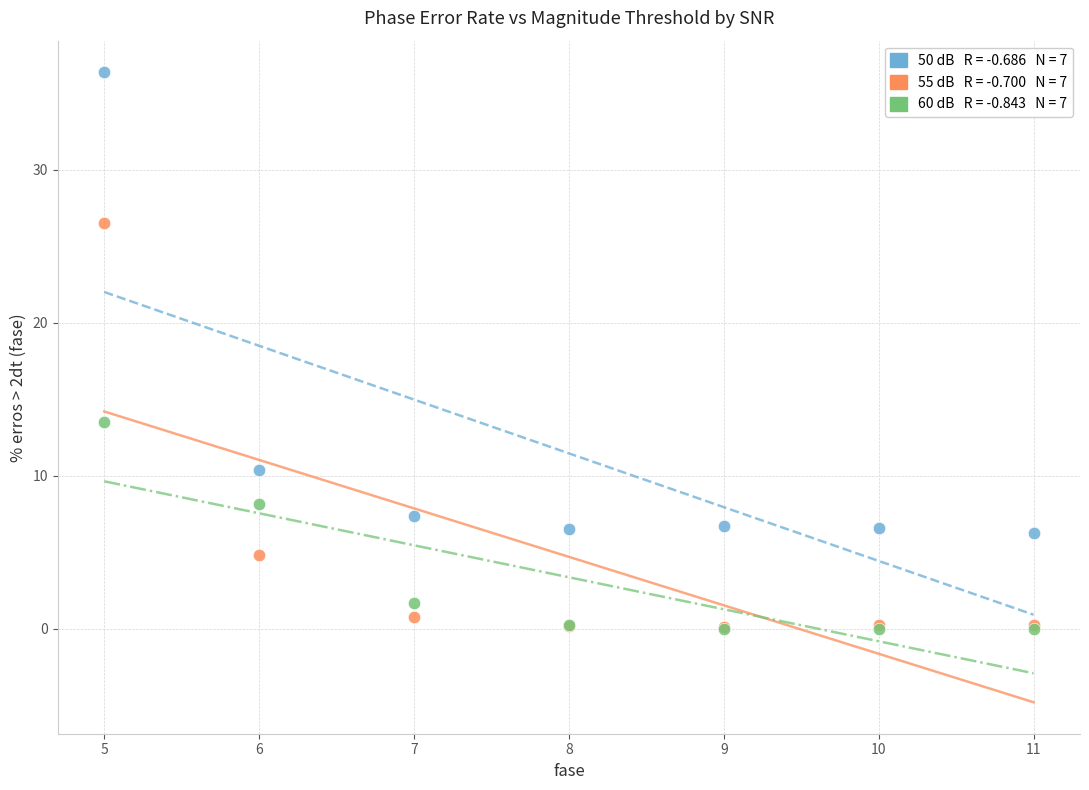

Across all series, what Y value is closest to 18?

13.5